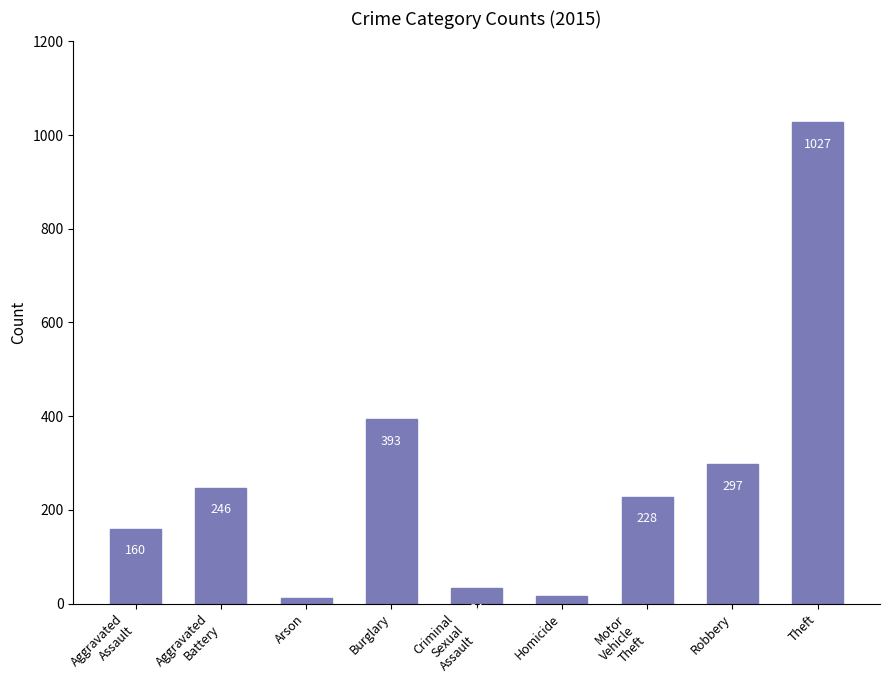

Which label corresponds to the largest value in the chart?

Theft